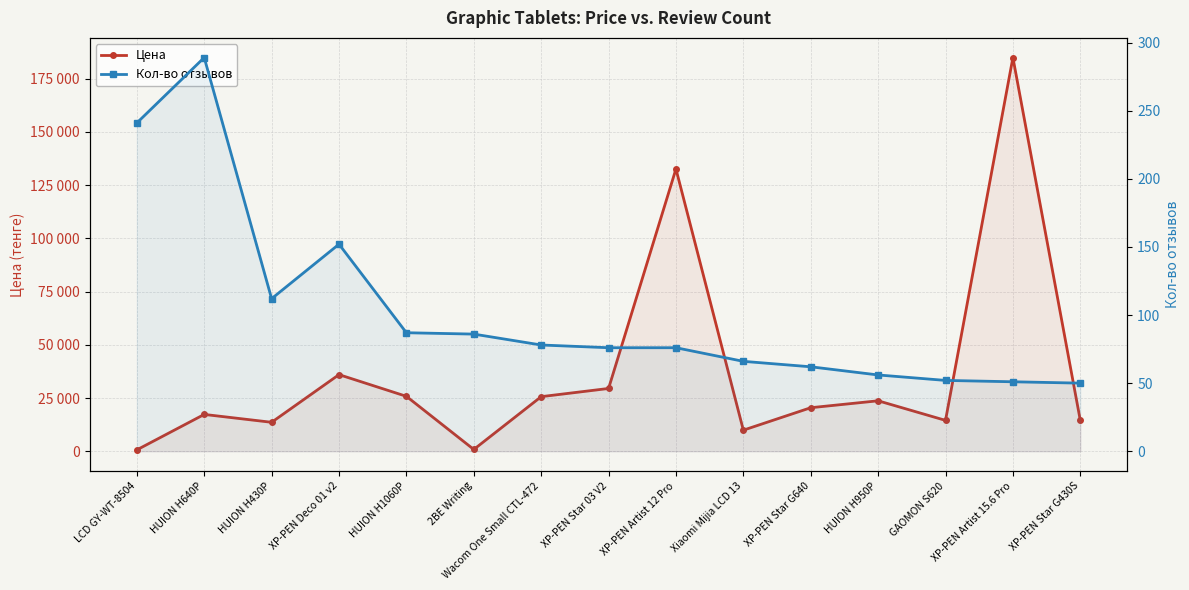

Which label corresponds to the smallest value in the chart?

XP-PEN Star G430S